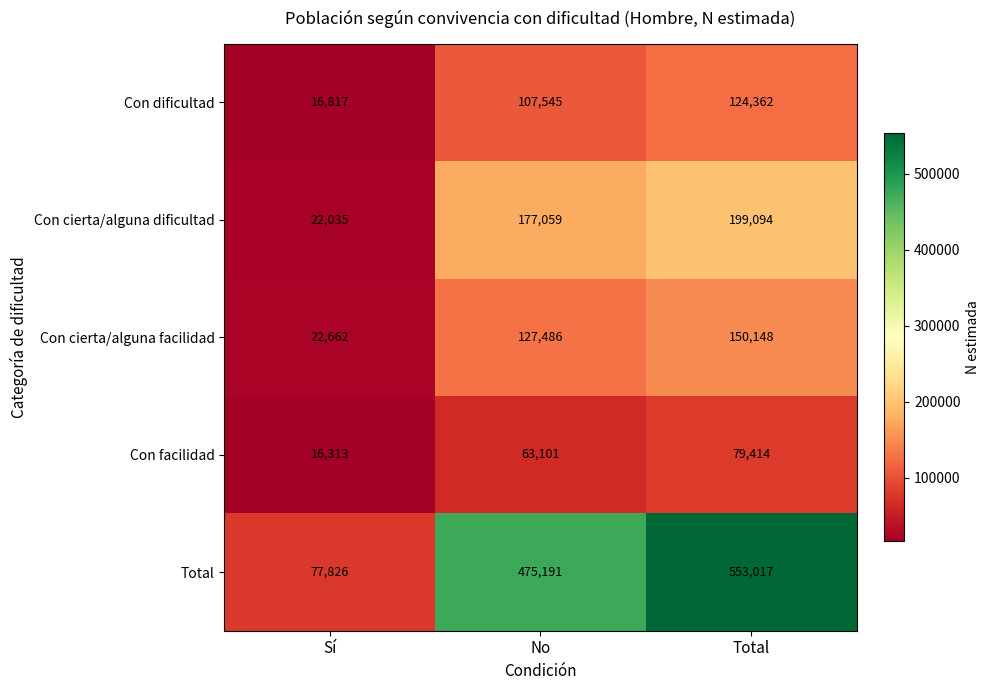

What is the maximum value shown in the chart?

553017